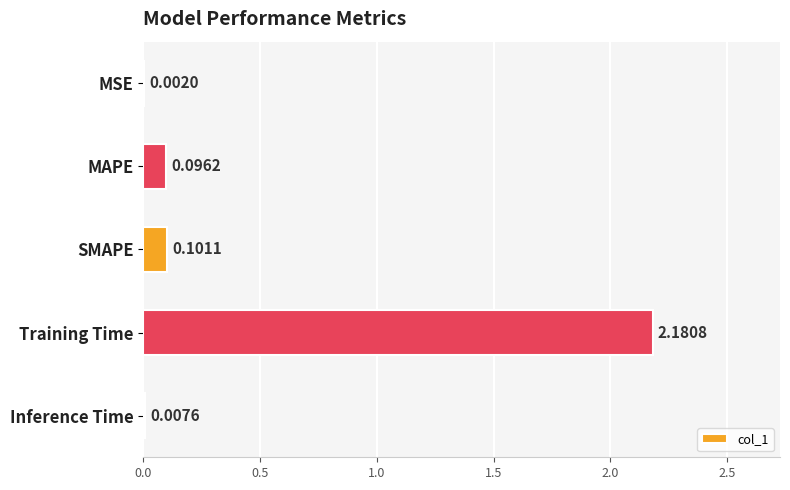

Which has a higher value, Training Time or MAPE?

Training Time